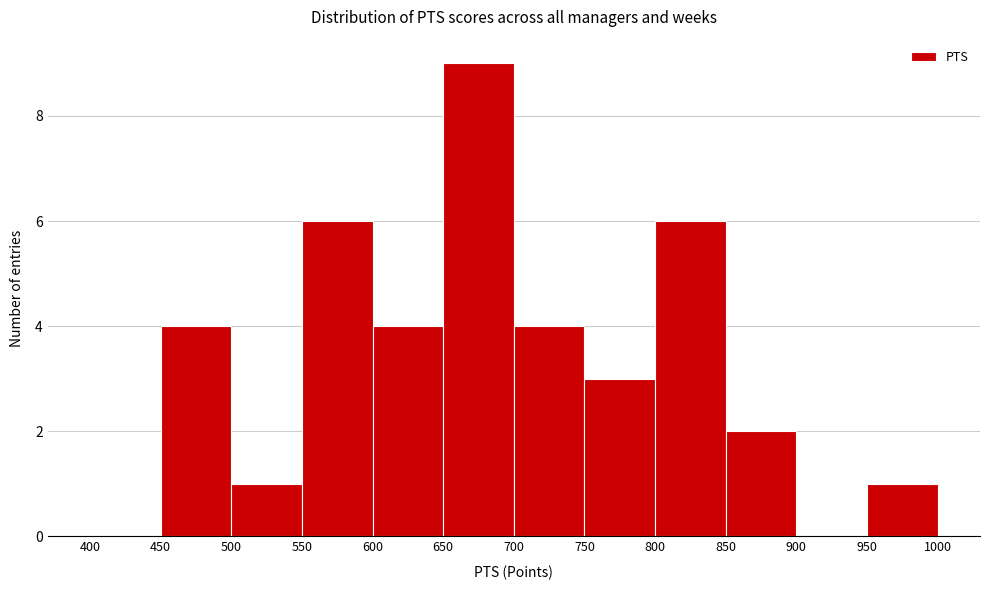

Which range on the x-axis has the tallest bar?

650 to 700